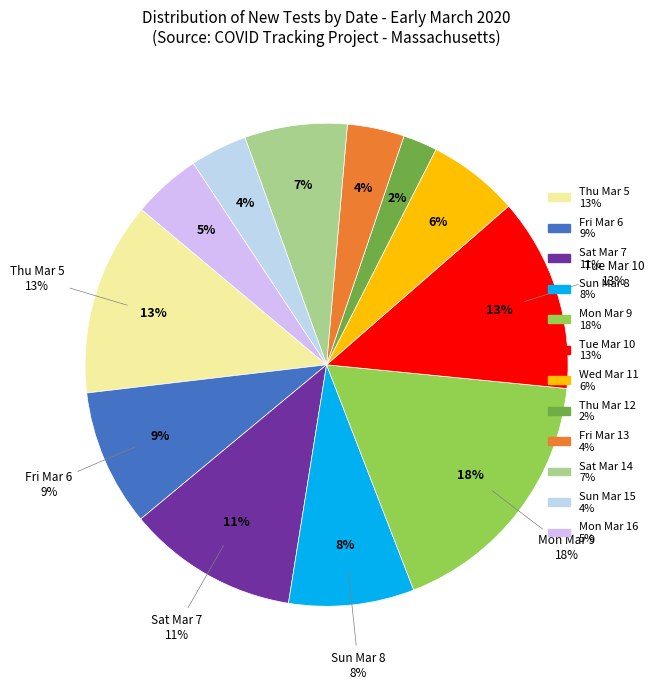

How many segments does this pie chart have?

12